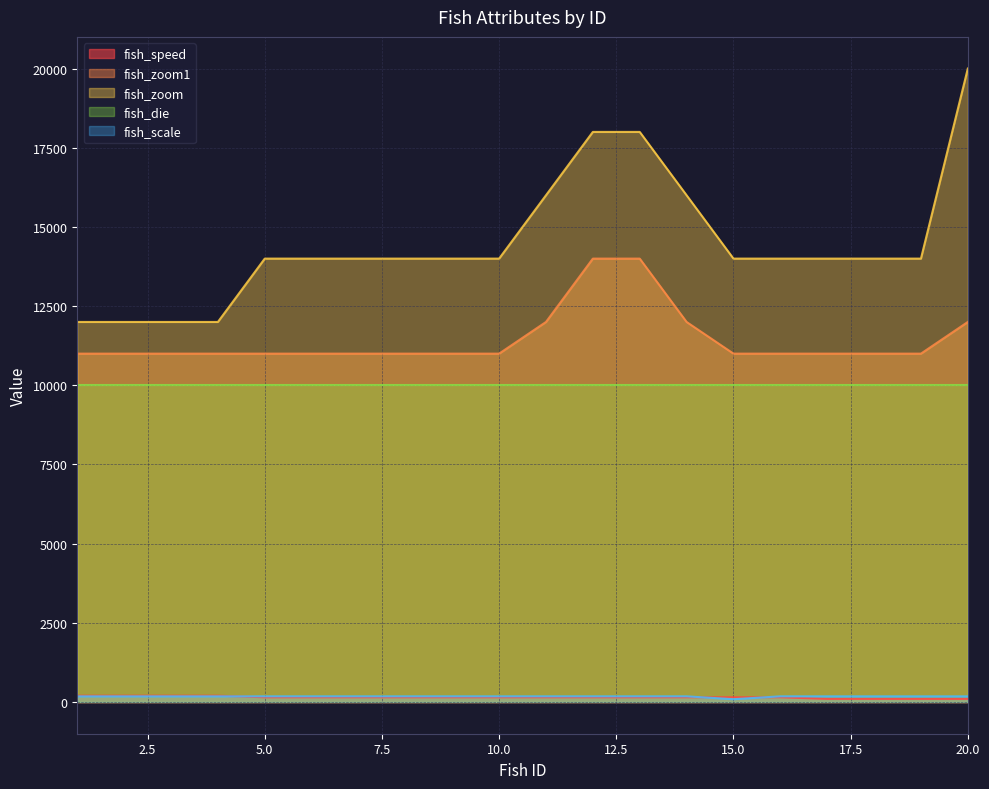

Does the chart have visible grid lines?

Yes